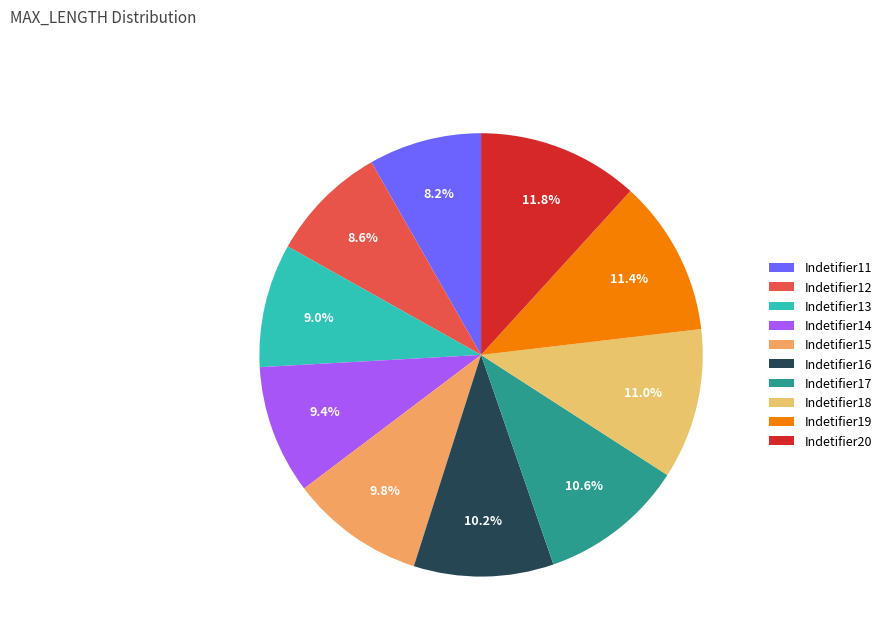

Is there a majority slice in this chart?

No